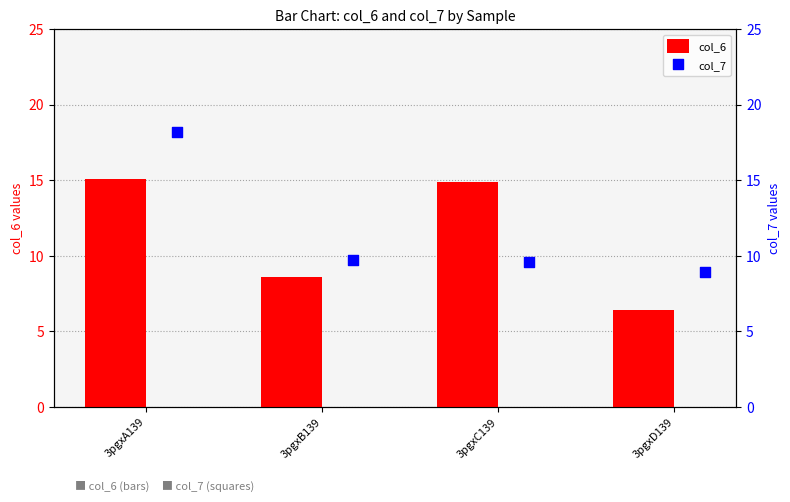

Where is col_6 nearest to the value 10?

3pgxB139